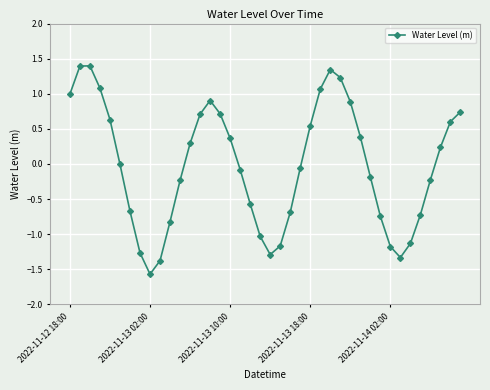

What is the difference between the second highest and minimum values?

3.0